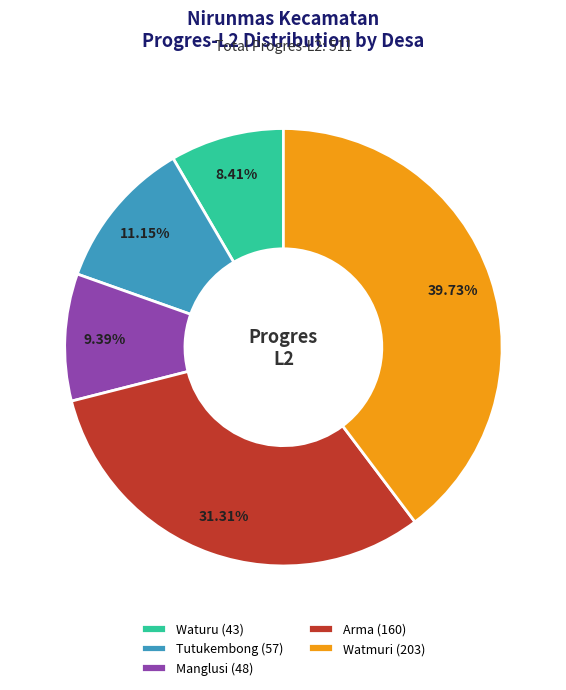

What is the smallest slice in the pie chart?

Waturu